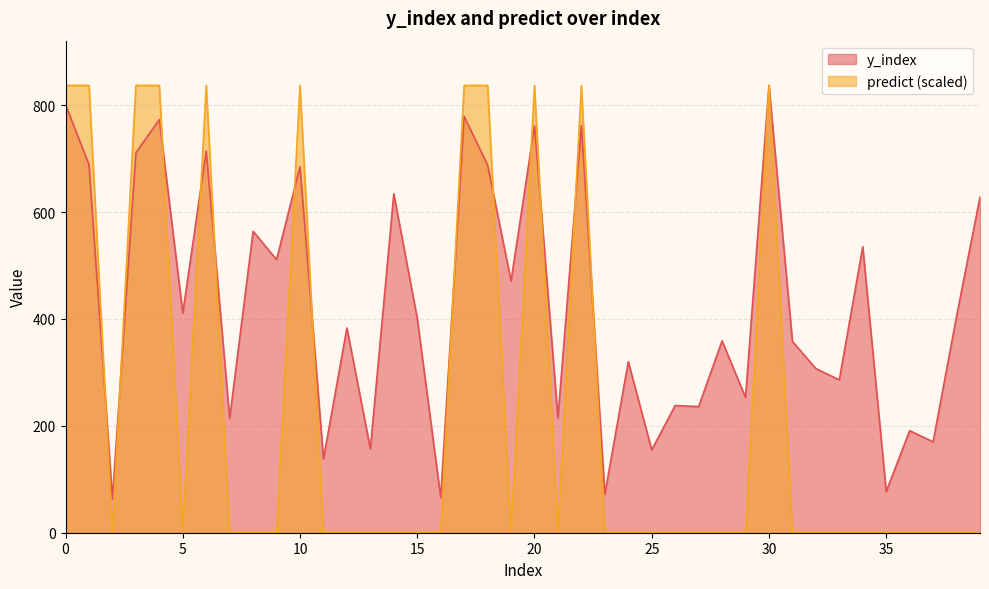

What is the average value of the y_index series?

425